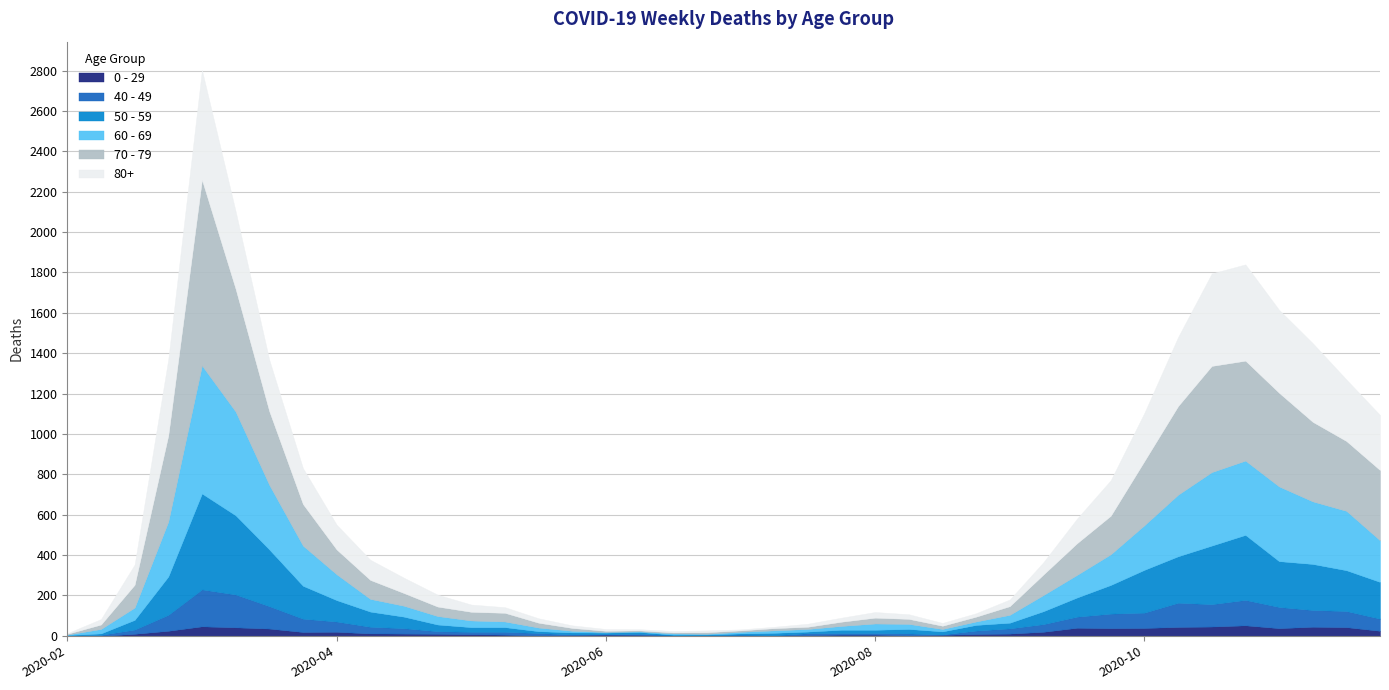

Between 2020-09-28 and 2020-09-07, which is larger?

2020-09-28